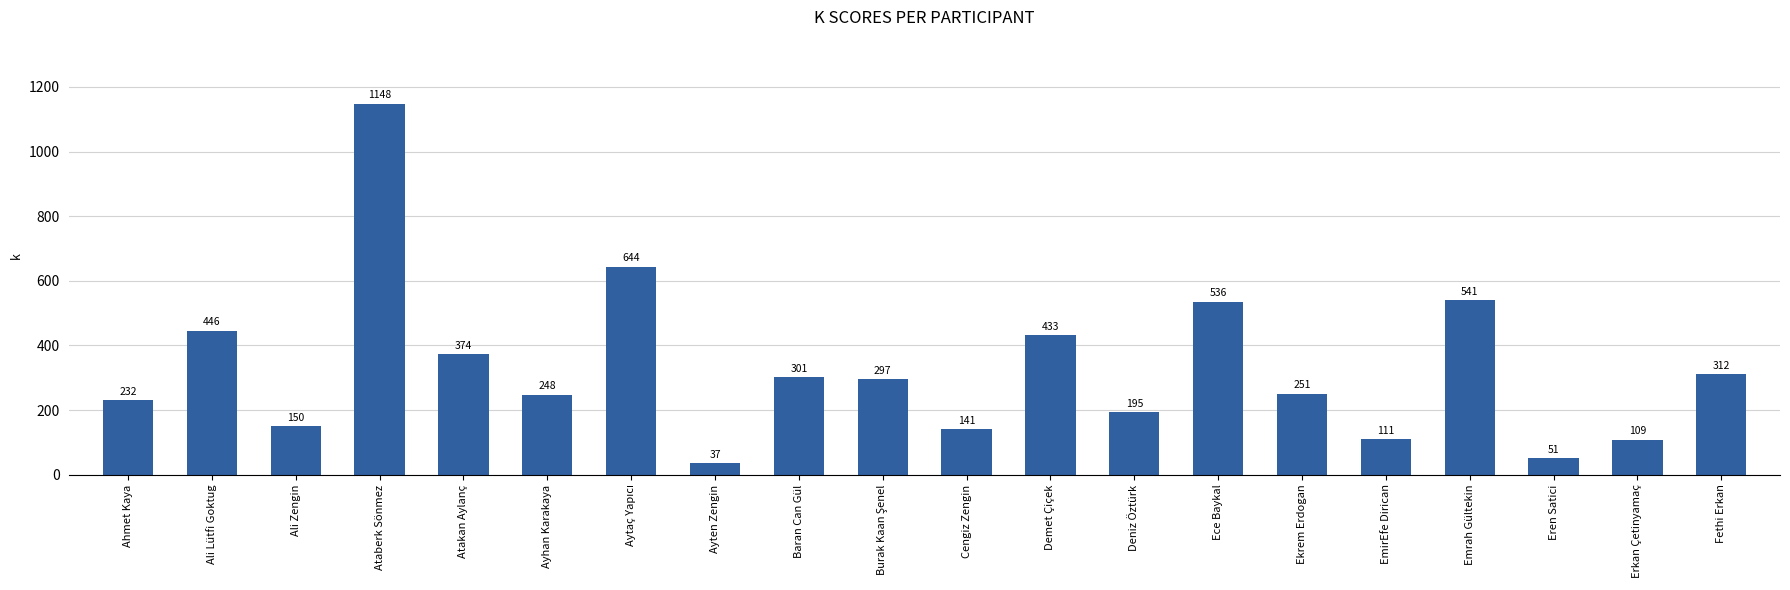

What is the value of the 13th bar from the left?

195